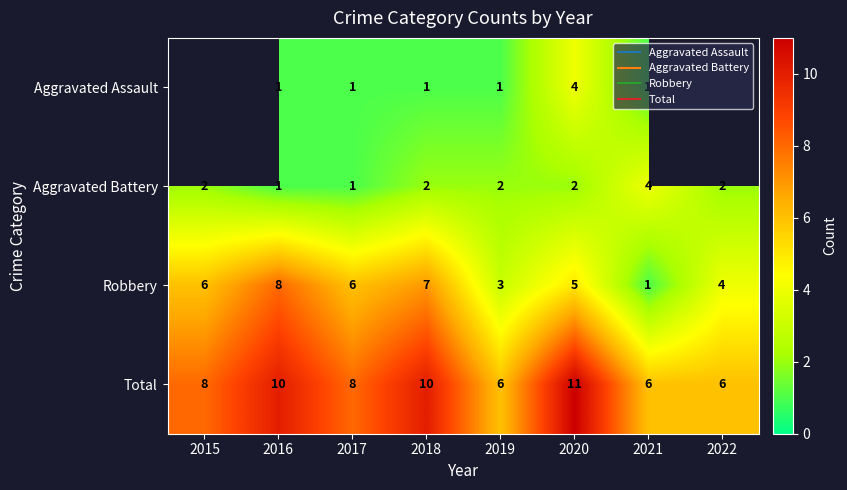

Which label corresponds to the smallest value in the chart?

2016